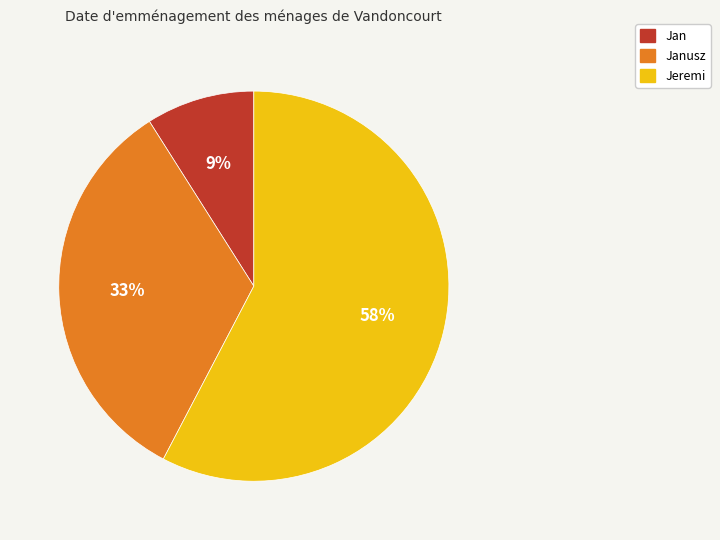

Combined, do Jan and Jeremi account for over 50%?

Yes